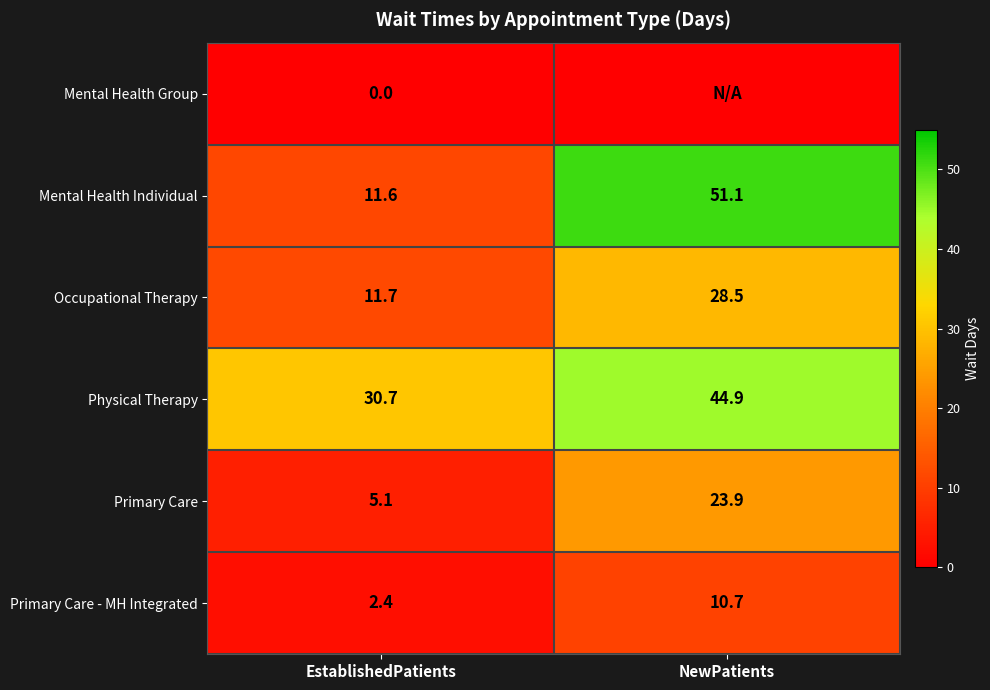

At how many categories does at least one series exceed 12?

2